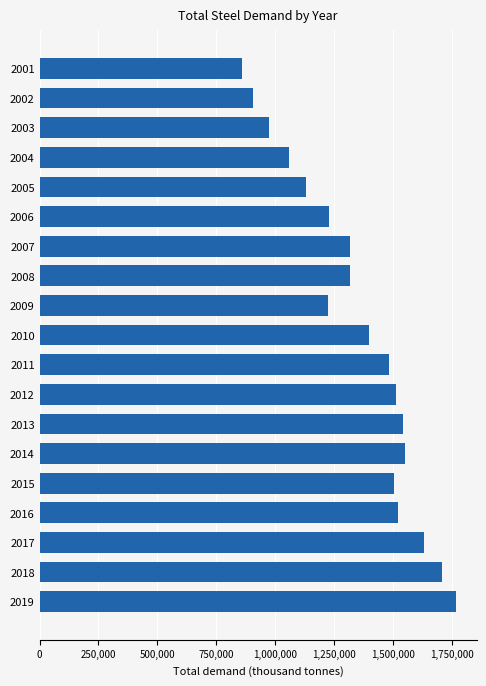

The value at 2018 is 367782. True or false?

False